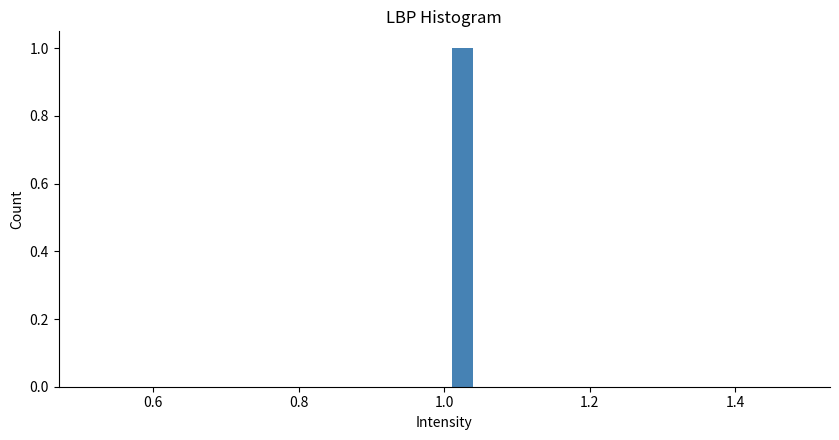

Around what value on the x-axis is the tallest bar? Give the approximate position of its centre, as read against the axis.

1.02